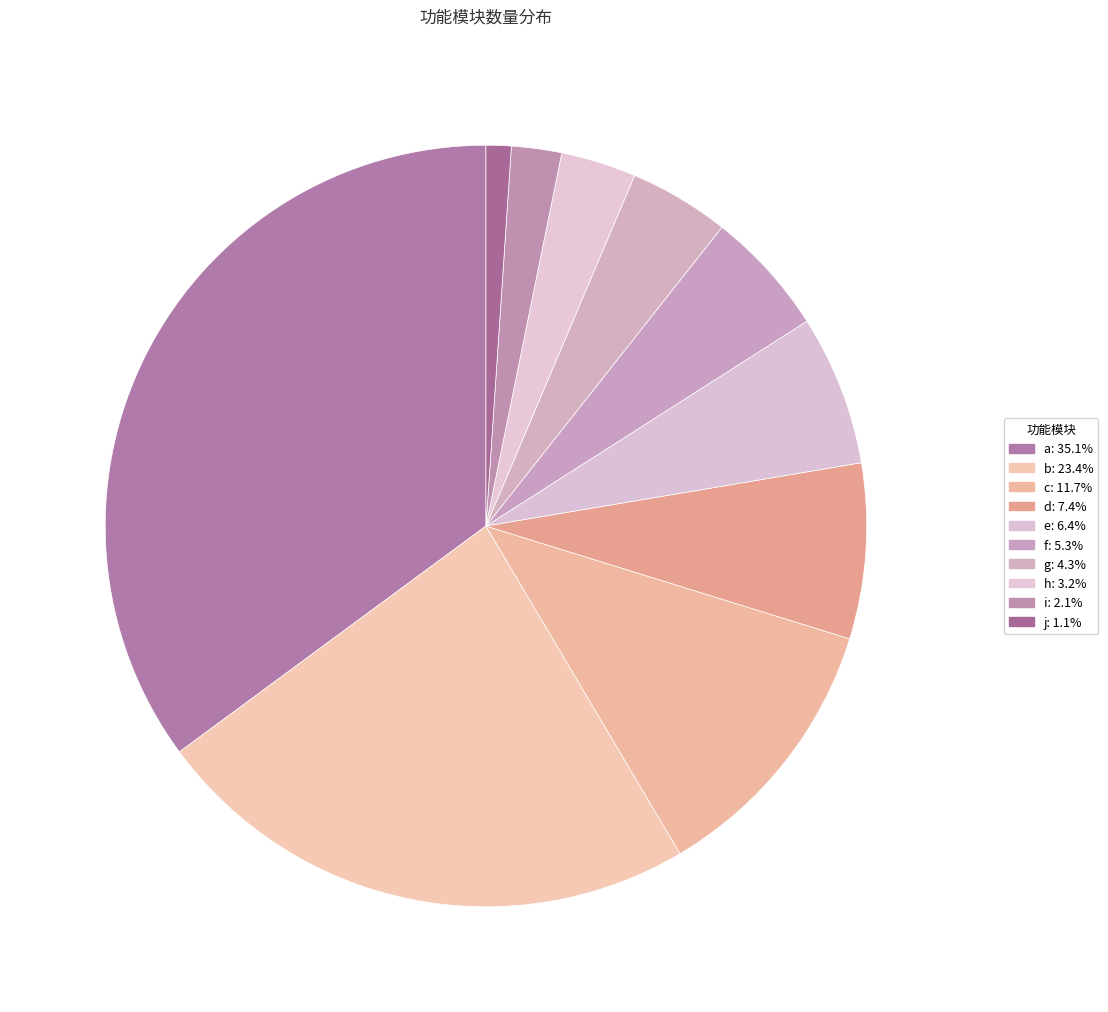

Is g the majority of the pie?

No